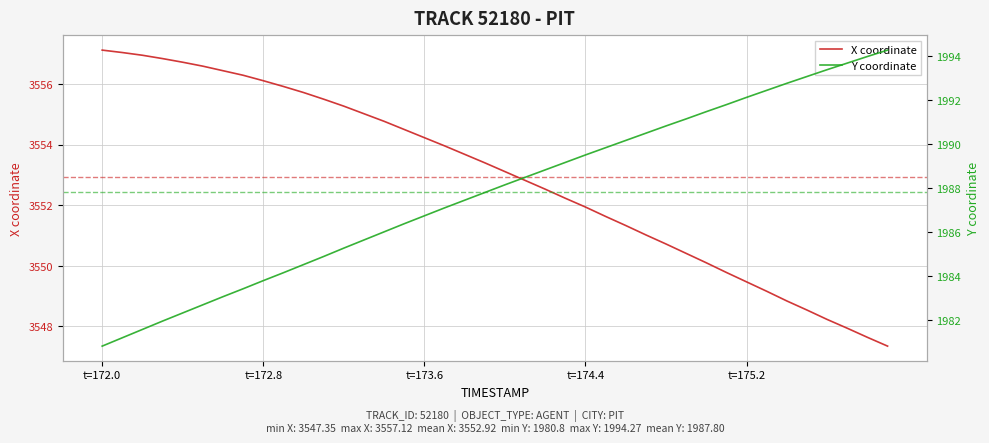

Which series has the largest total across all categories?

X coordinate